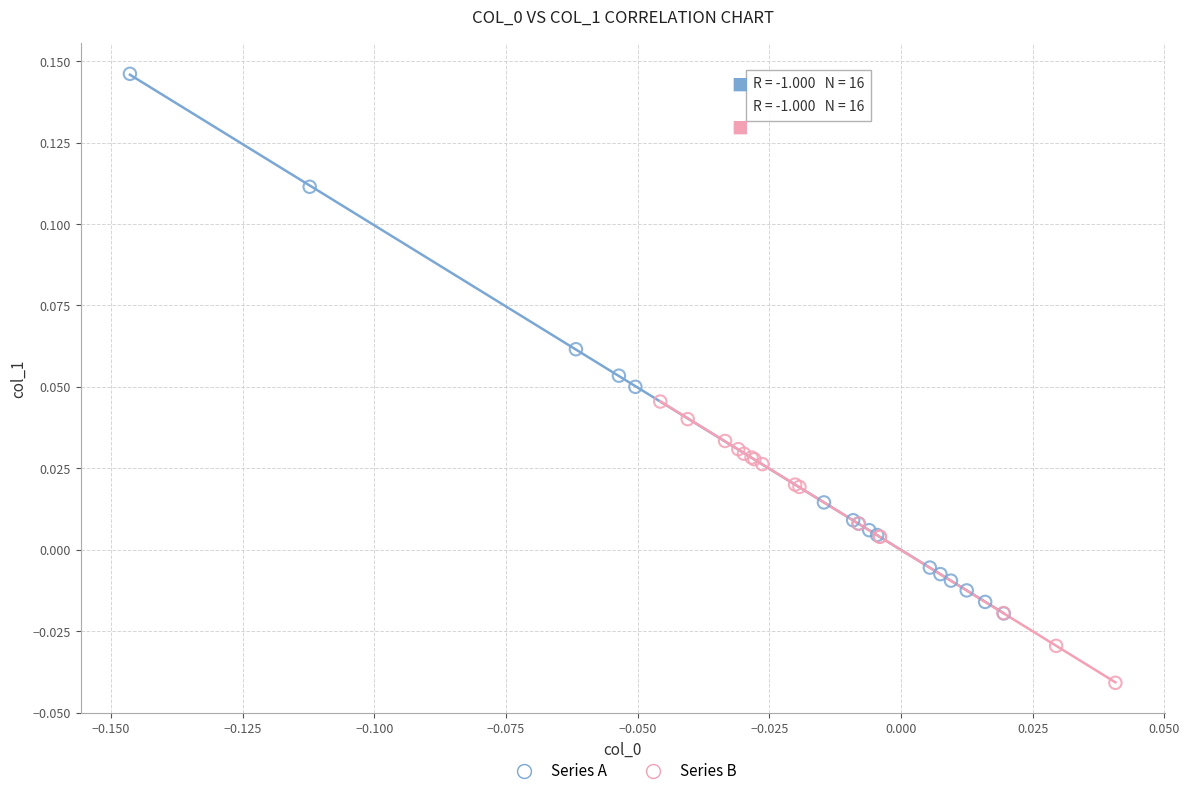

Which series contains the highest Y value?

Series A